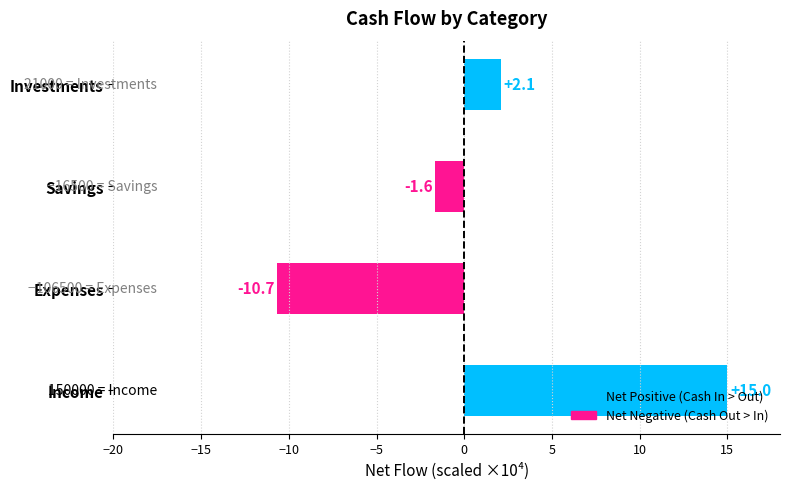

The chart shows a value of -1.6 at Savings. True or false?

True